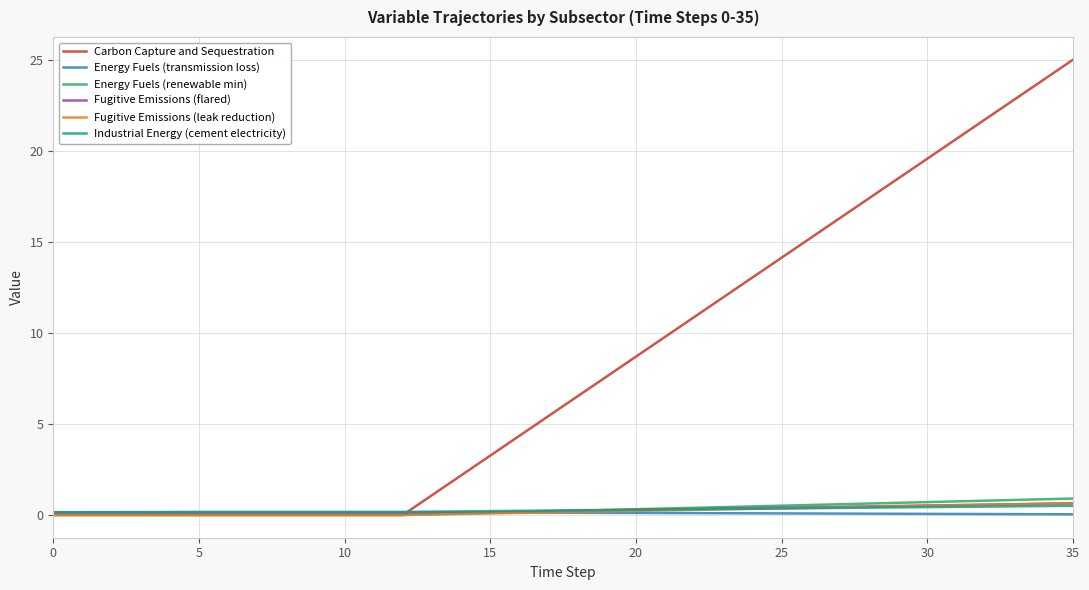

Which series has the largest total across all categories?

Carbon Capture and Sequestration